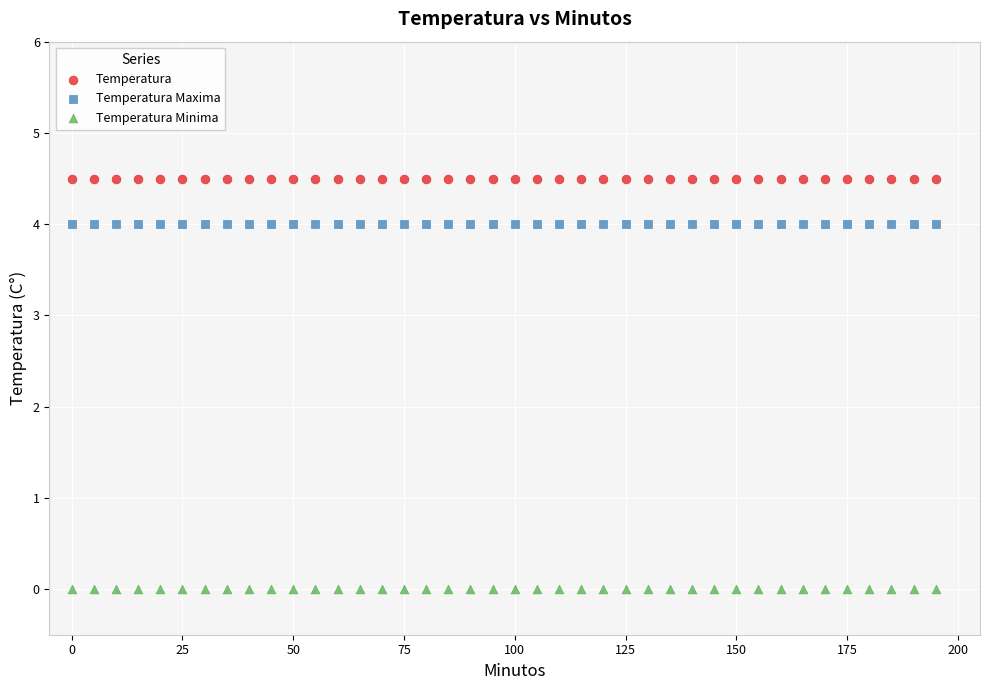

Which series contains the lowest Y value?

Temperatura Minima